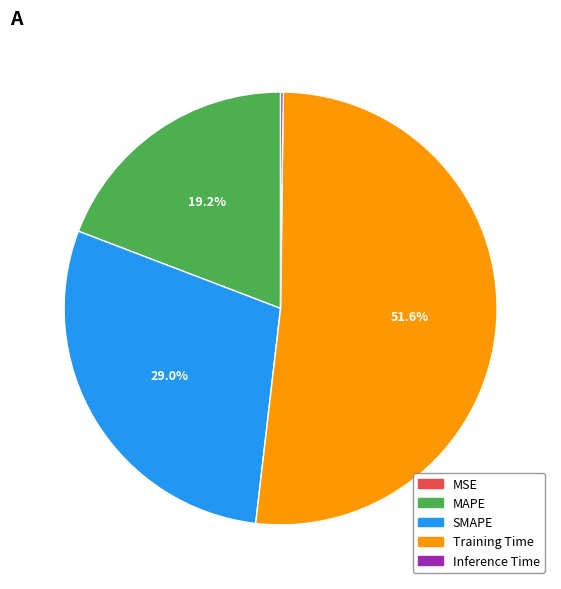

What is the majority slice?

Training Time